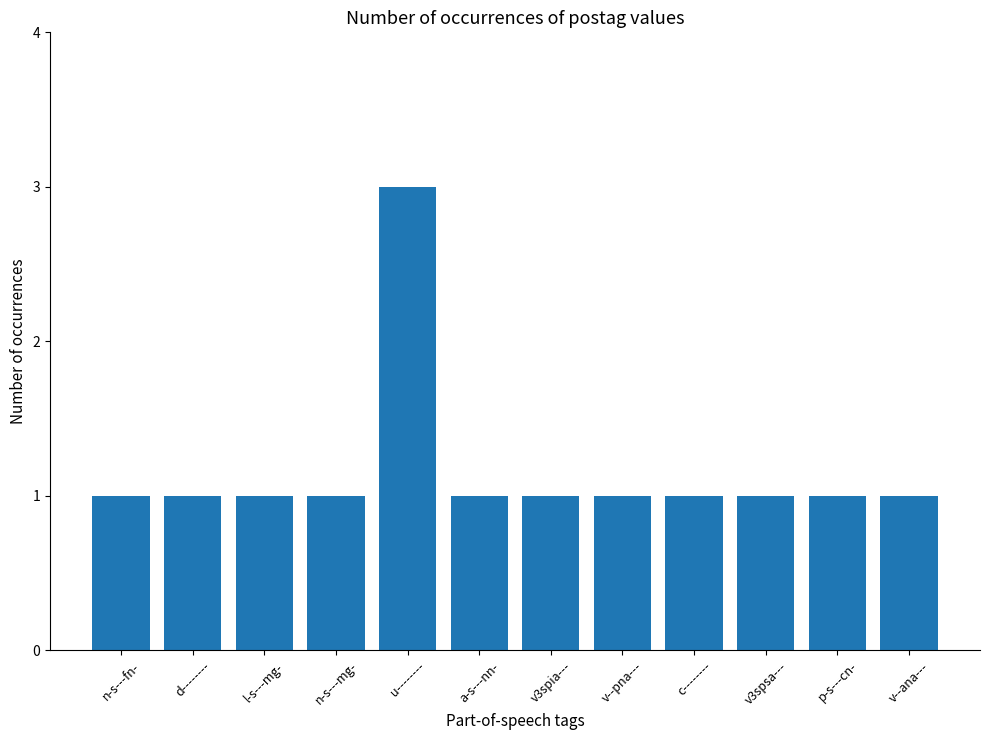

The chart shows a value of 1 at d--------. True or false?

True